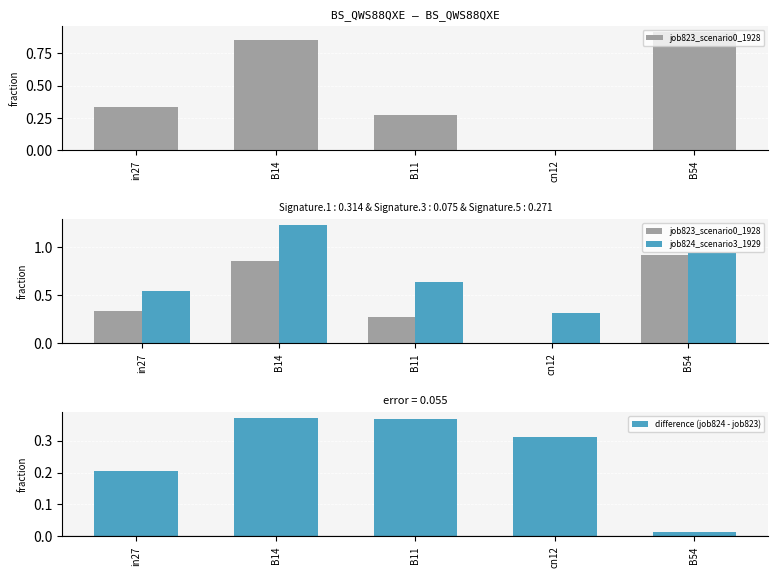

What is the difference between the highest and lowest values at cn12?

0.3